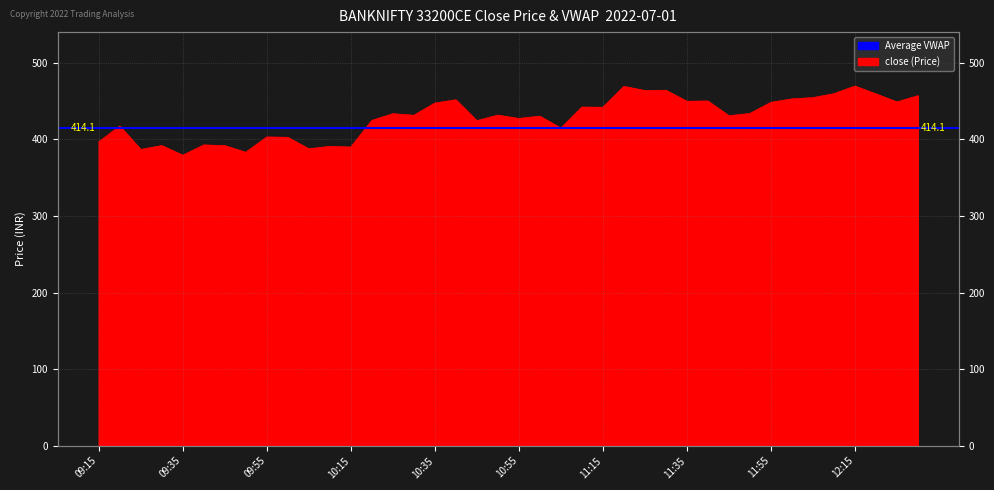

Reading left to right, what are all the values shown in this chart?

09:15=396.7	09:20=417.2	09:25=386.8	09:30=391.8	09:35=379.2	09:40=392.6	09:45=391.7	09:50=383.0	09:55=403.0	10:00=402.6	10:05=387.6	10:10=390.8	10:15=389.9	10:20=424.6	10:25=433.4	10:30=431.3	10:35=447.2	10:40=451.6	10:45=424.3	10:50=431.5	10:55=427.1	11:00=430.1	11:05=414.6	11:10=442.0	11:15=441.8	11:20=469.0	11:25=463.6	11:30=463.9	11:35=449.6	11:40=449.9	11:45=430.7	11:50=433.6	11:55=448.2	12:00=452.7	12:05=454.4	12:10=459.5	12:15=469.4	12:20=459.2	12:25=448.7	12:30=456.9